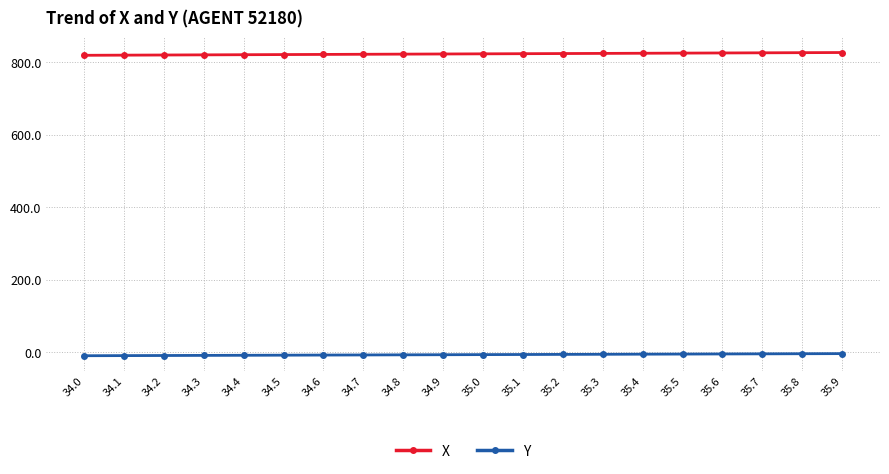

True or false: X and Y intersect in this chart.

False